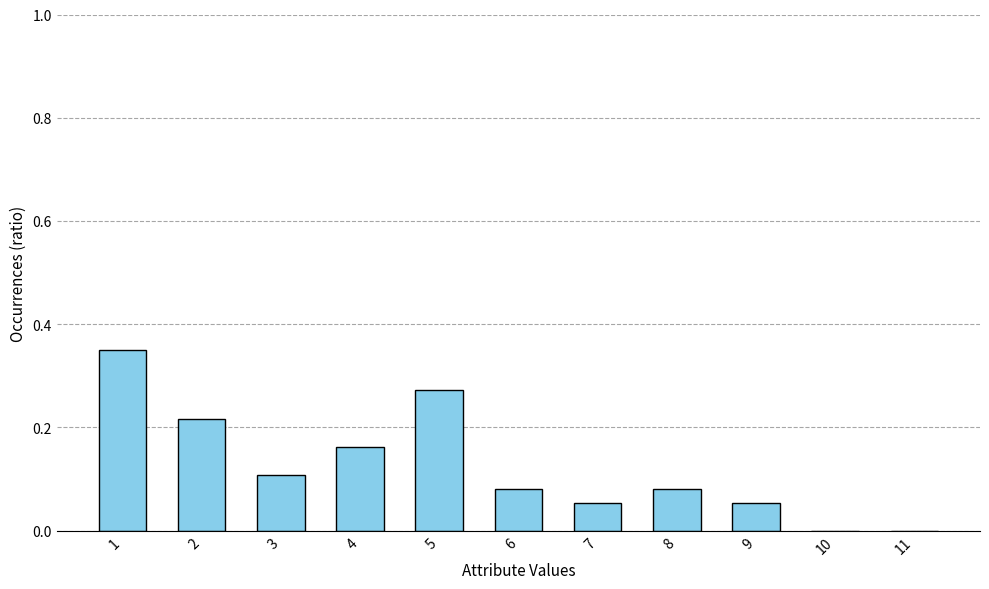

True or false: the data shows 0.0 at 10.

True